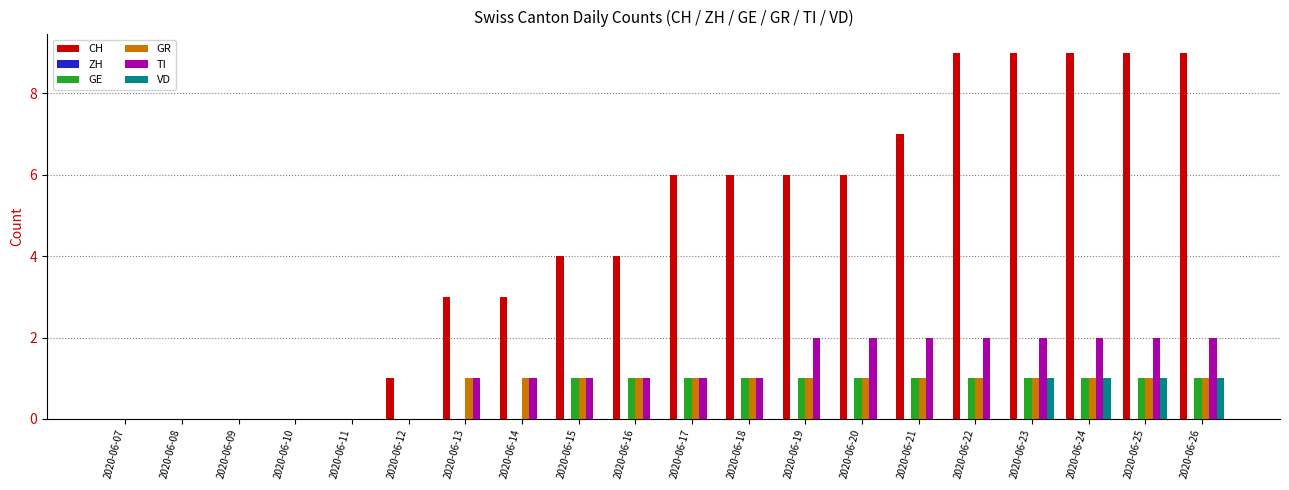

Between 2020-06-14 and 2020-06-18, which series saw the biggest shift?

CH